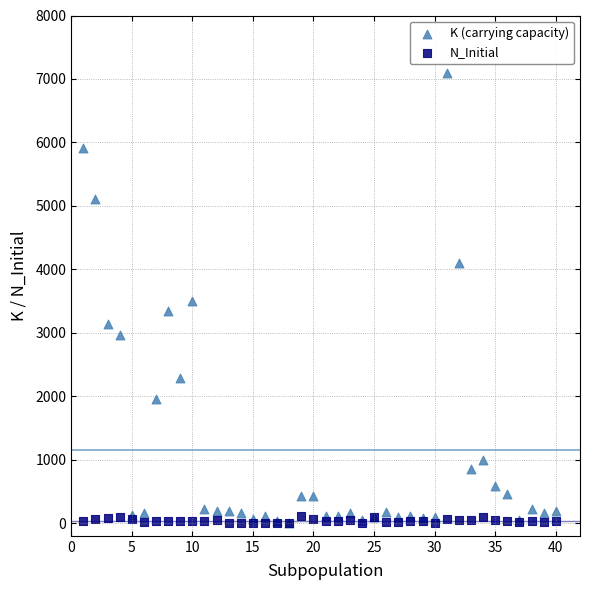

Which series contains the highest Y value?

K (carrying capacity)